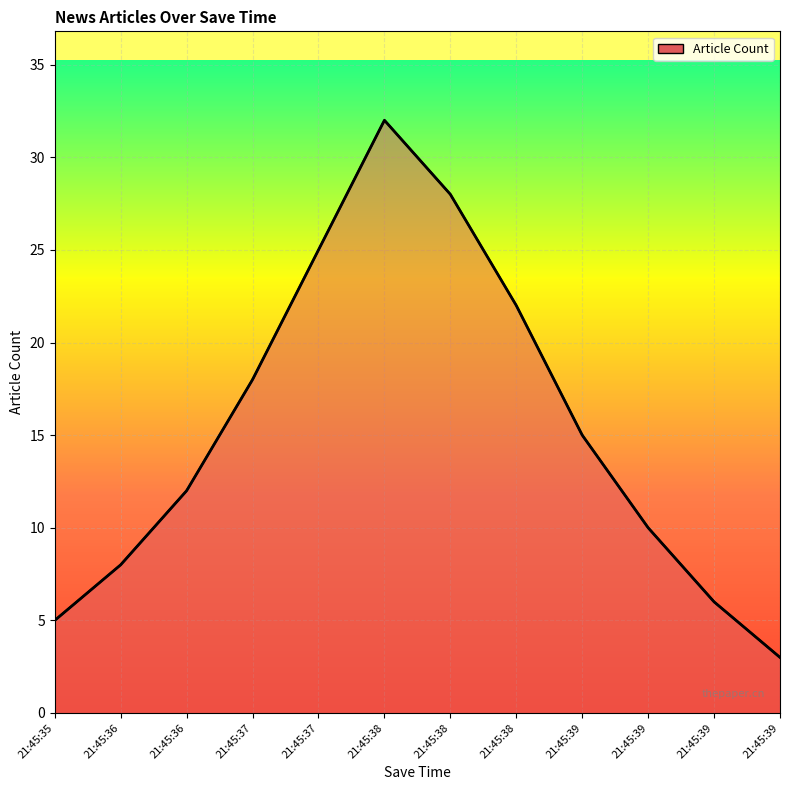

What is the average value?

15